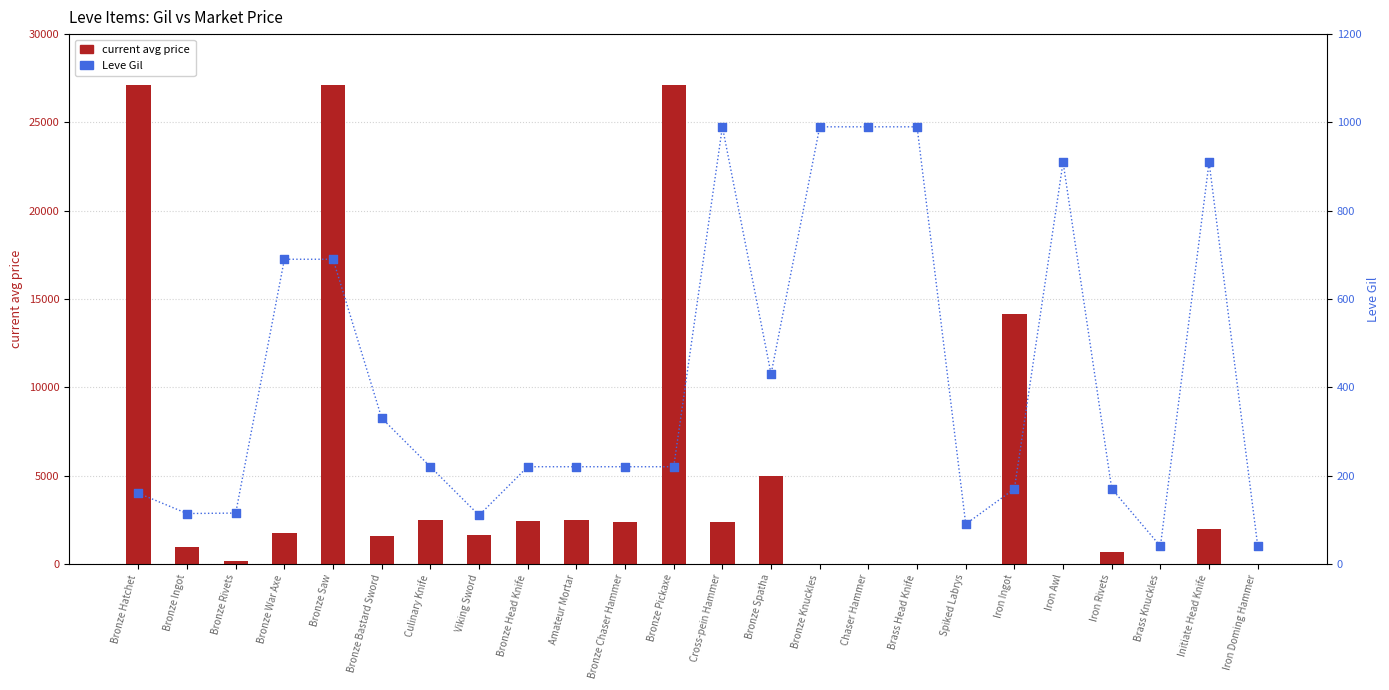

Which series has the widest spread of Y values?

current avg price